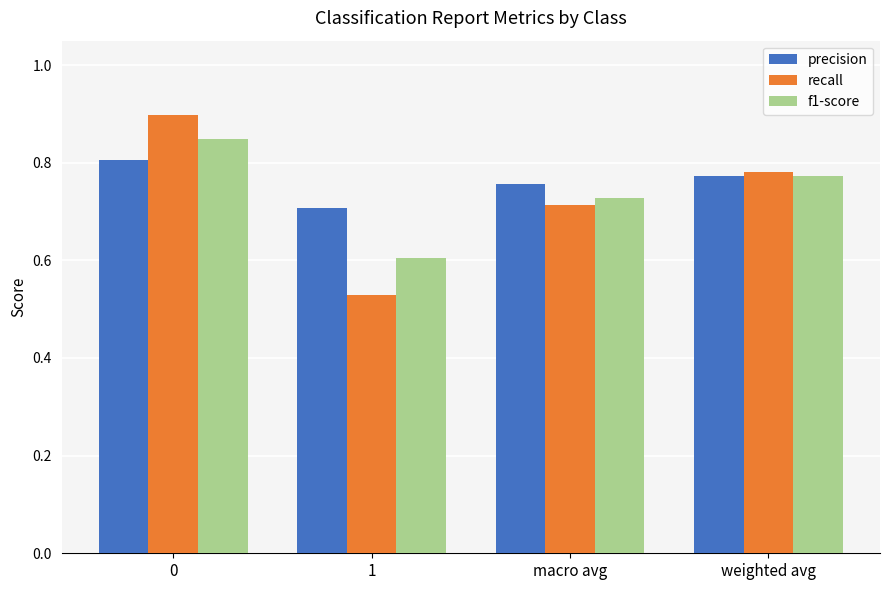

Is it true that precision equals 0.8 at 0?

True